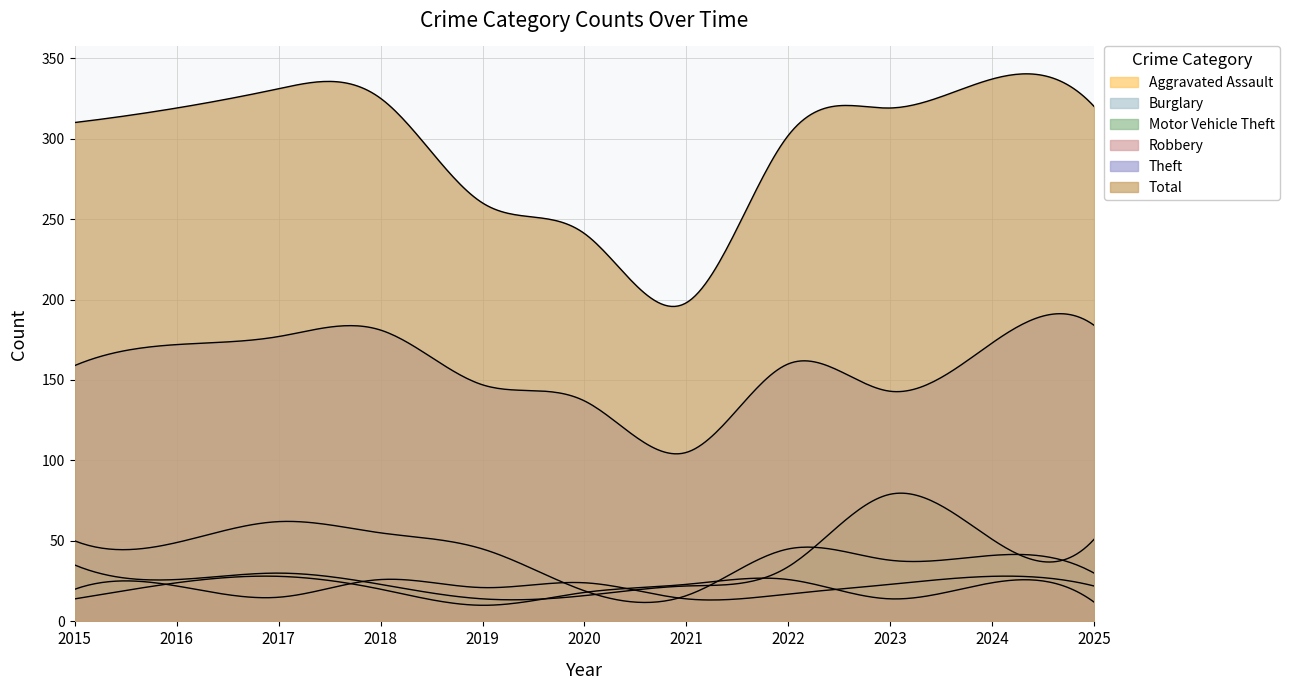

Reading right to left, transcribe all the data shown in this chart.

Aggravated Assault: 2025=22	2024=28	2023=23	2022=17	2021=14	2020=24	2019=21	2018=26	2017=15	2016=22	2015=20
Burglary: 2025=30	2024=41	2023=38	2022=45	2021=16	2020=19	2019=45	2018=55	2017=62	2016=49	2015=50
Motor Vehicle Theft: 2025=51	2024=51	2023=79	2022=34	2021=22	2020=16	2019=14	2018=23	2017=30	2016=26	2015=35
Robbery: 2025=12	2024=24	2023=14	2022=26	2021=23	2020=18	2019=10	2018=20	2017=28	2016=24	2015=14
Theft: 2025=184	2024=173	2023=143	2022=160	2021=105	2020=137	2019=147	2018=181	2017=177	2016=172	2015=159
Total: 2025=320	2024=337	2023=319	2022=302	2021=198	2020=241	2019=260	2018=325	2017=331	2016=319	2015=310